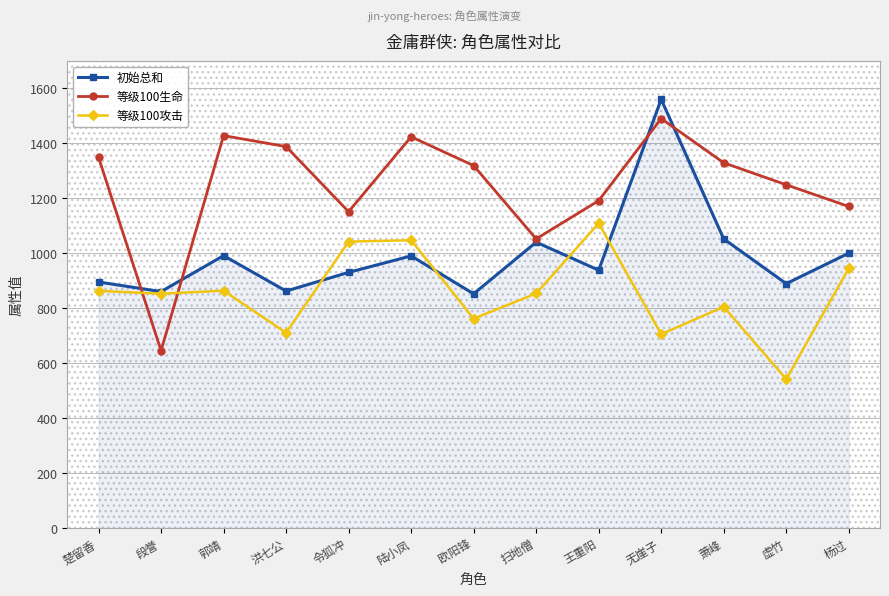

At 杨过, list the series in order from smallest to largest.

等级100攻击, 初始总和, 等级100生命